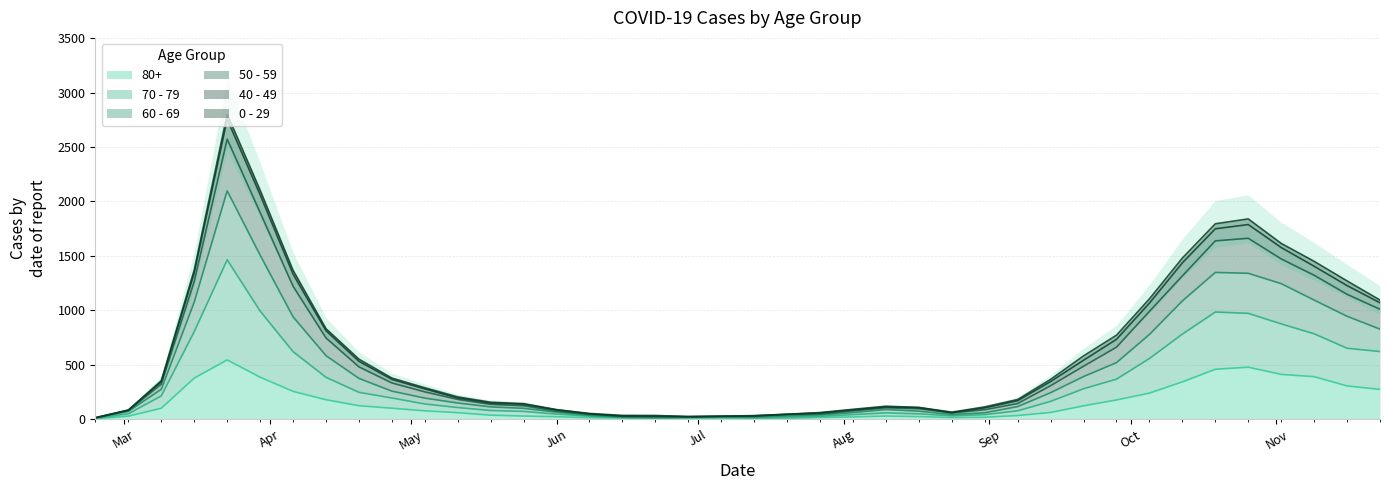

True or false: 50 - 59 and 60 - 69 cross at least once.

False